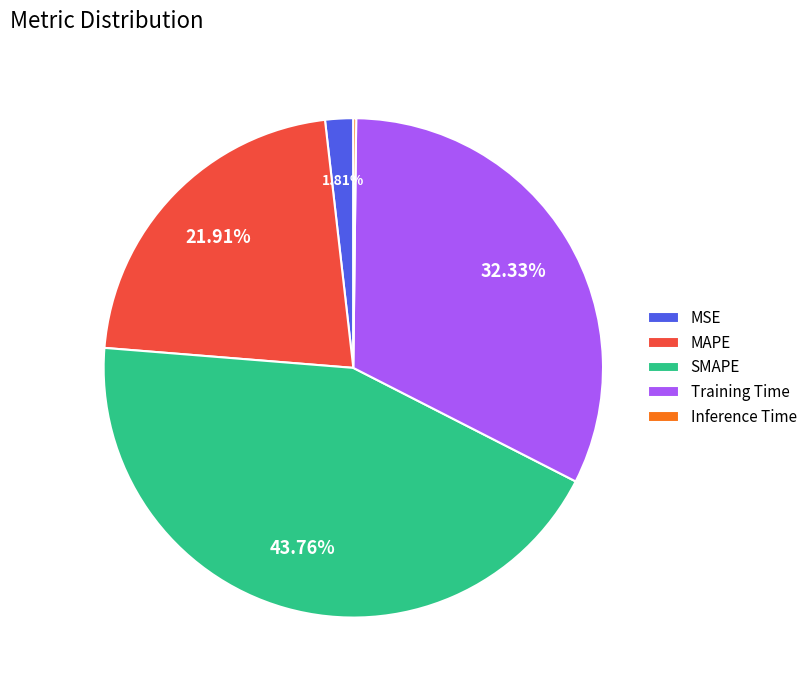

Between Training Time and MSE, which is larger?

Training Time